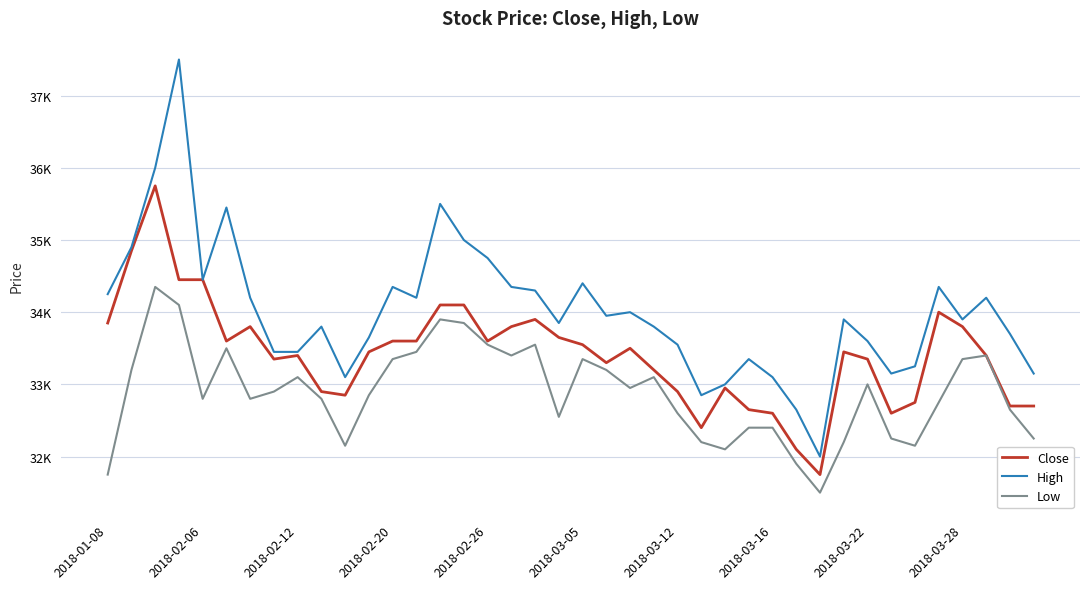

Does the chart display data point markers on the line(s)?

No